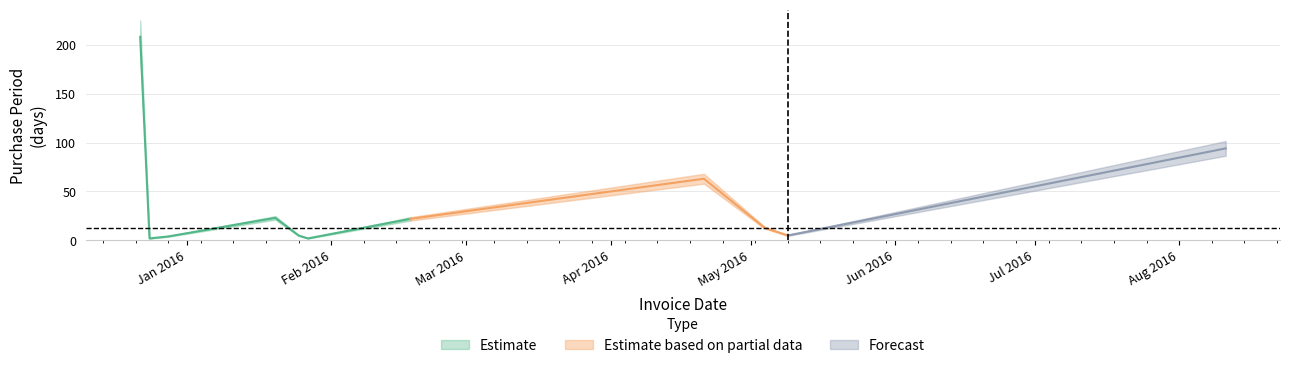

Does the chart have visible grid lines?

Yes